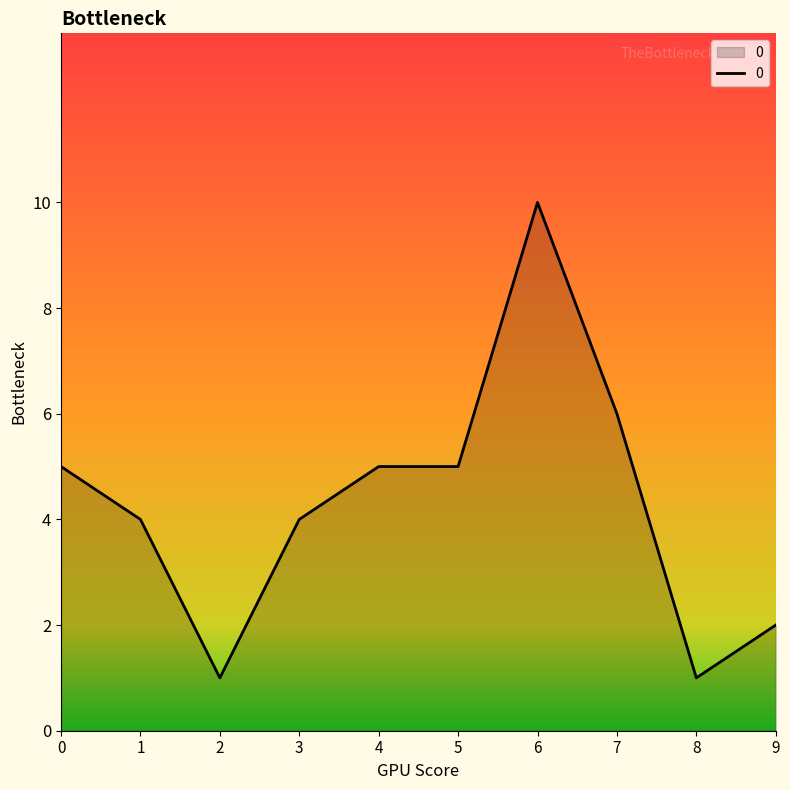

Read the value at 6.

10